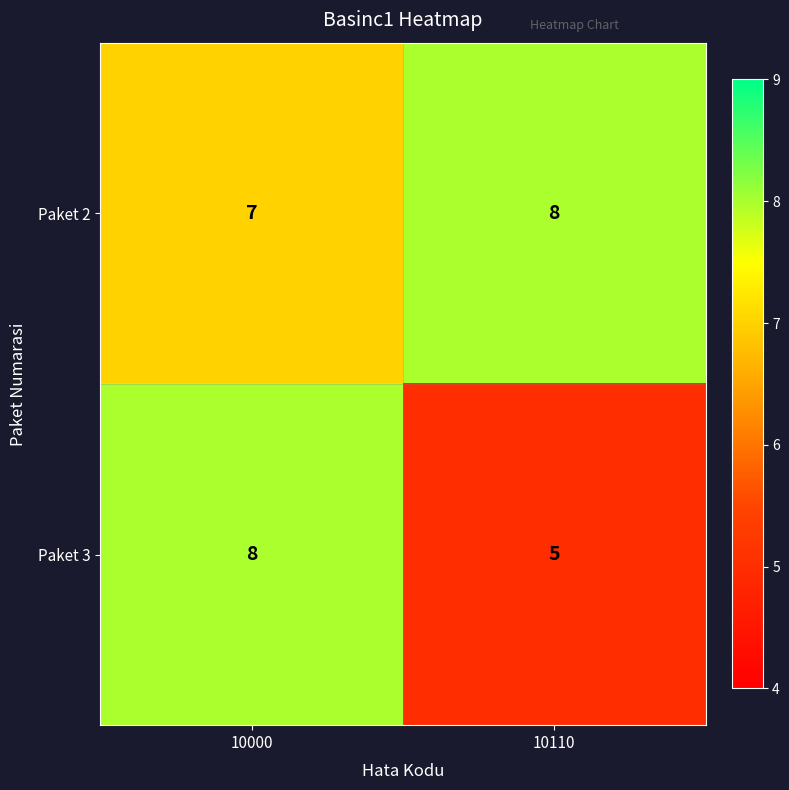

What is the sum of all Paket 2 values?

15